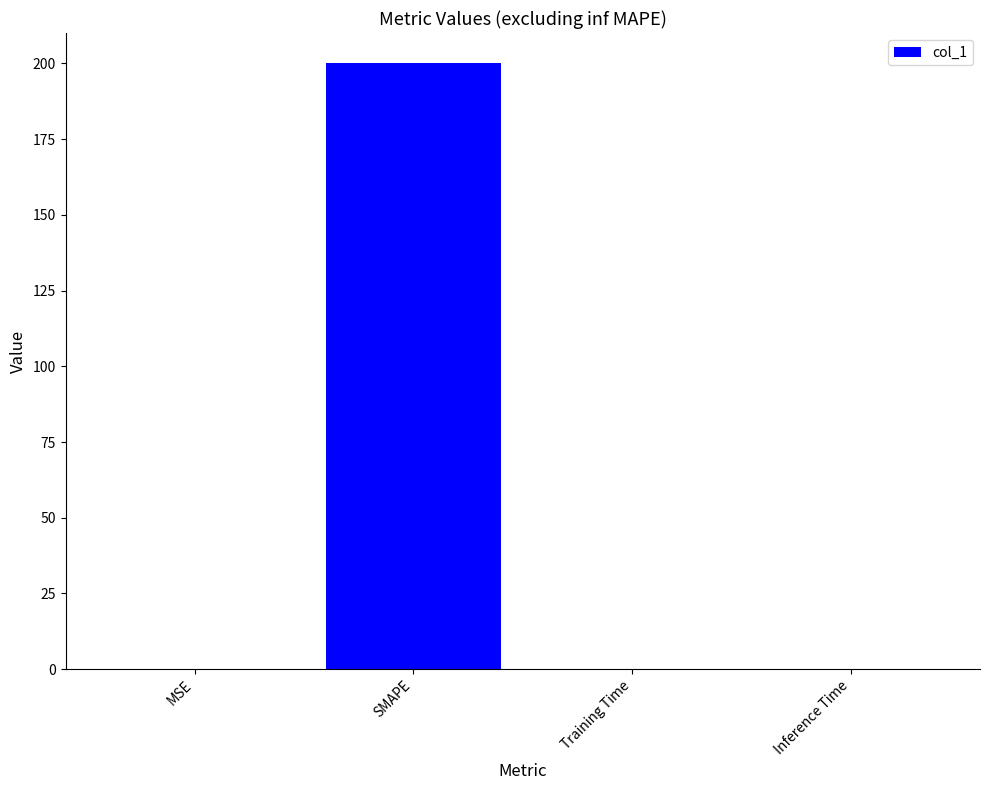

Which label corresponds to the largest value in the chart?

SMAPE